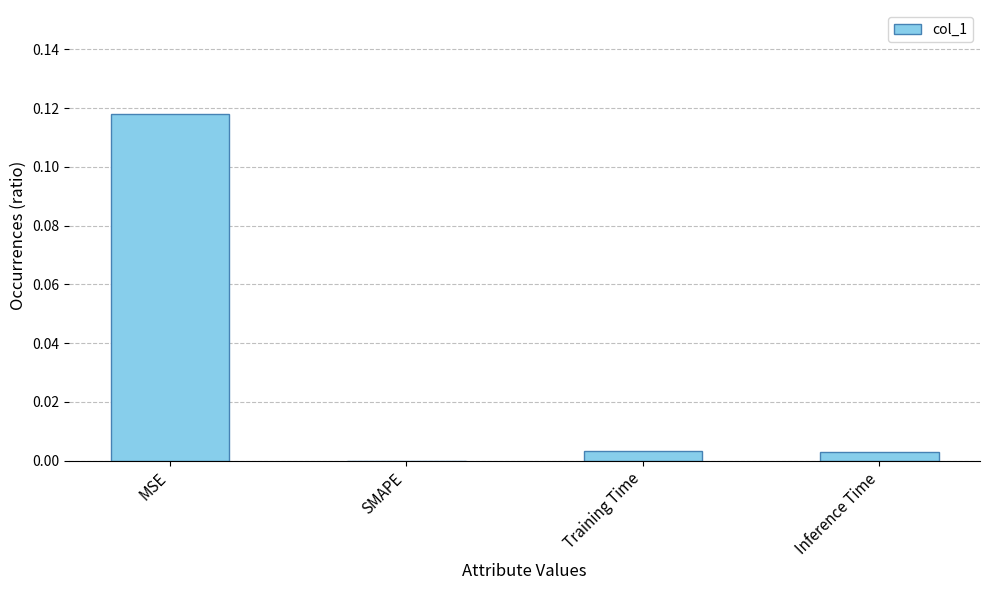

Which category has the highest value across all series?

MSE